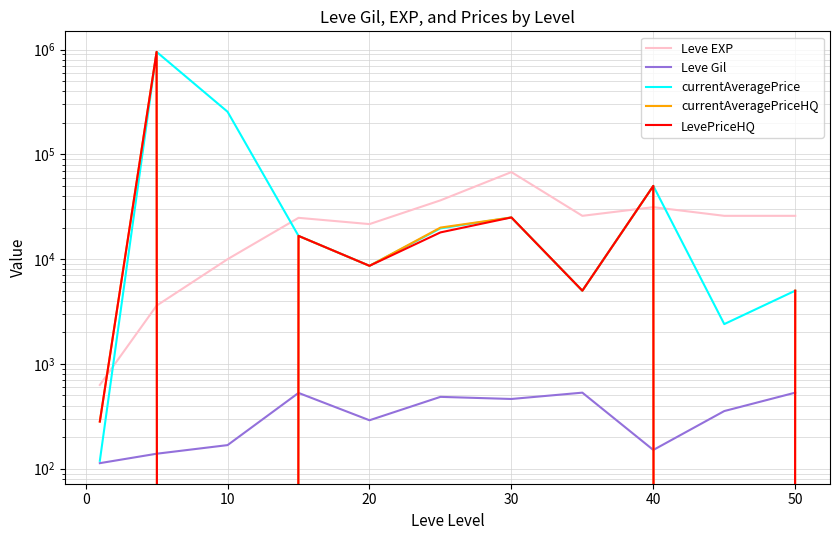

How many interior local valleys does the Leve Gil series have?

3